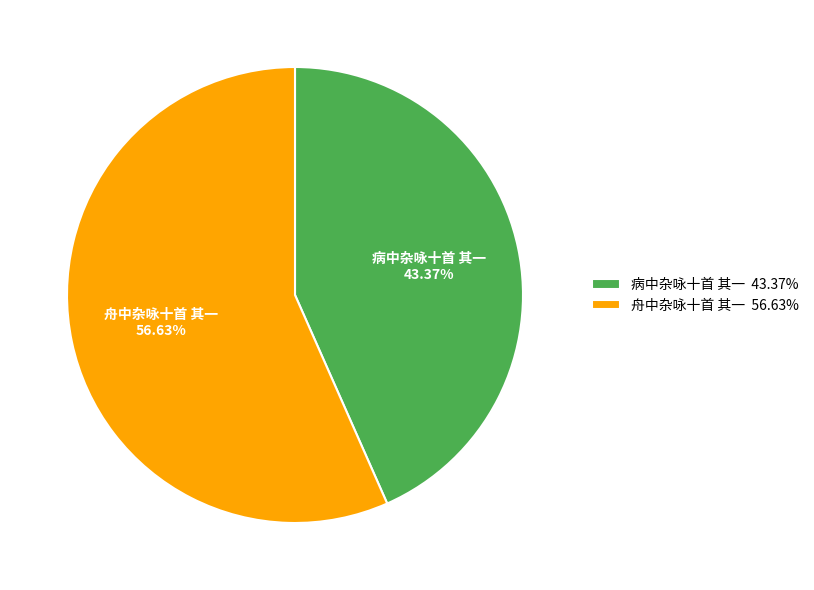

To the nearest percent, what is the average slice percentage?

50%